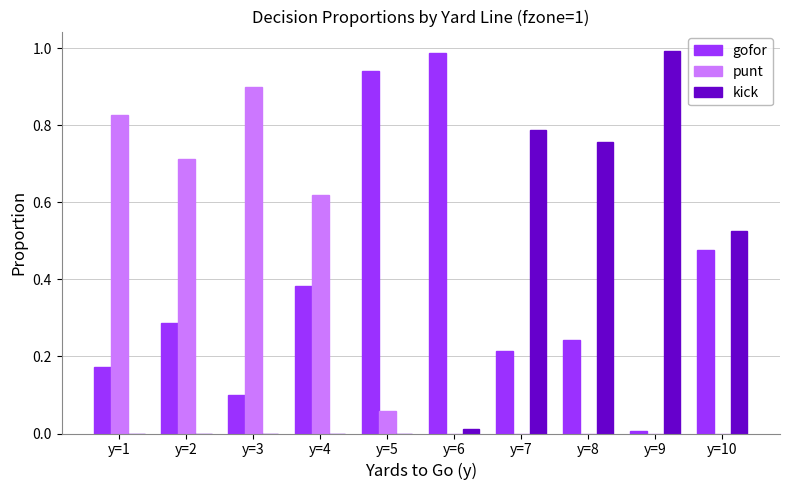

True or false: gofor has a value of 0.2 at y=4.

False